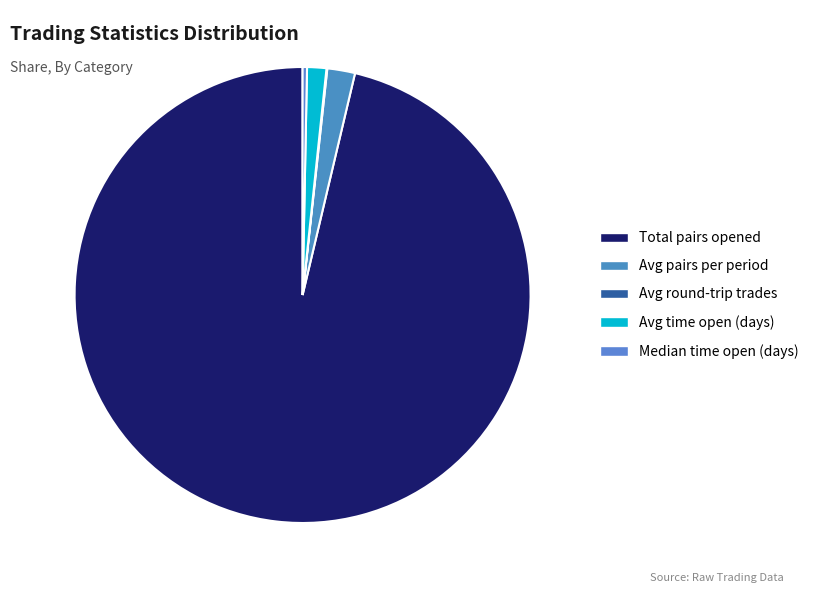

Count the number of slices in the pie.

5